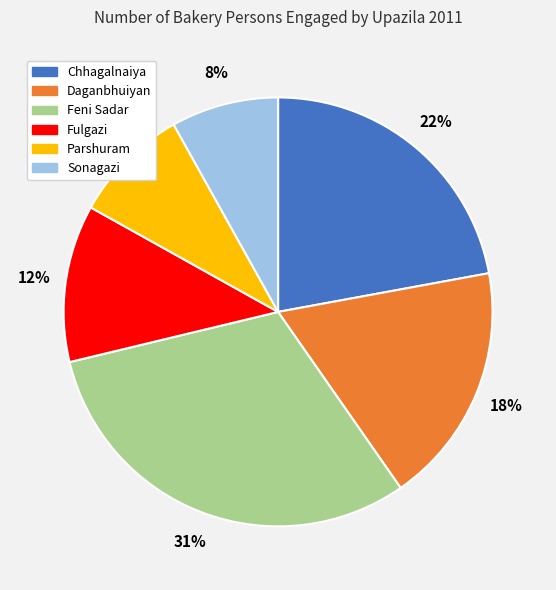

Count the number of slices in the pie.

6